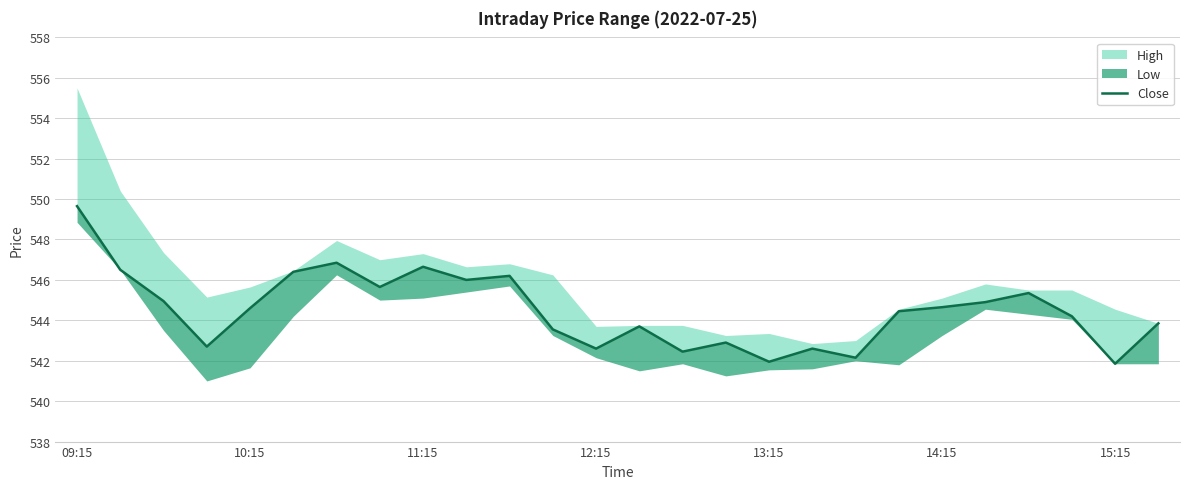

True or false: the data shows 545.4 at 22.

True